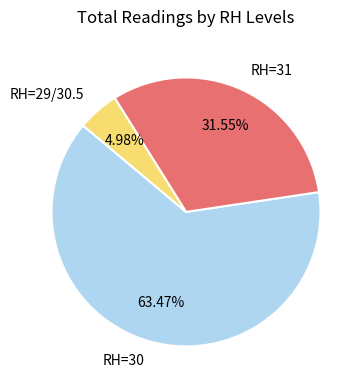

Is there a majority slice in this chart?

Yes